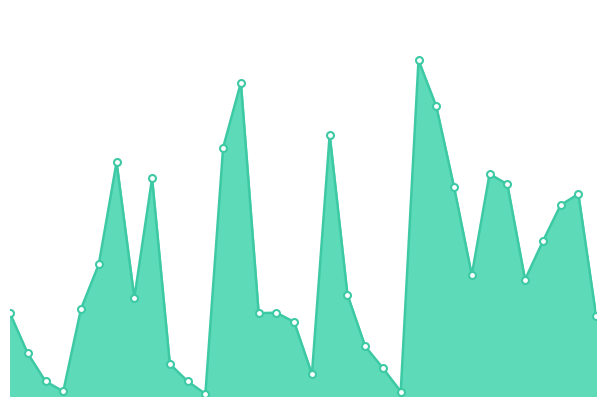

How many points are lower than both their immediate neighbors (excluding endpoints)?

8